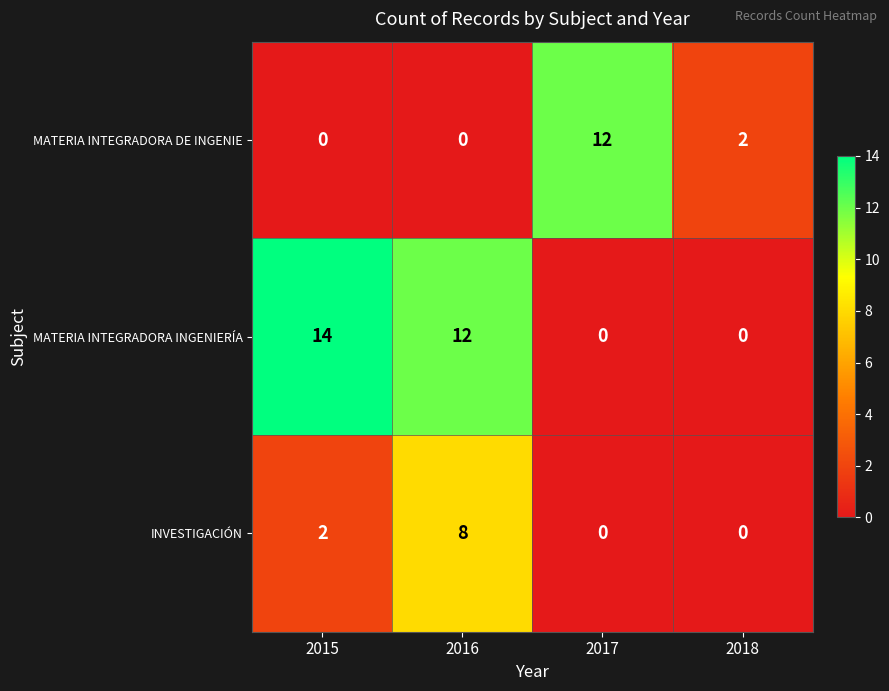

Count the INVESTIGACIÓN values in the range 0 to 8.

4